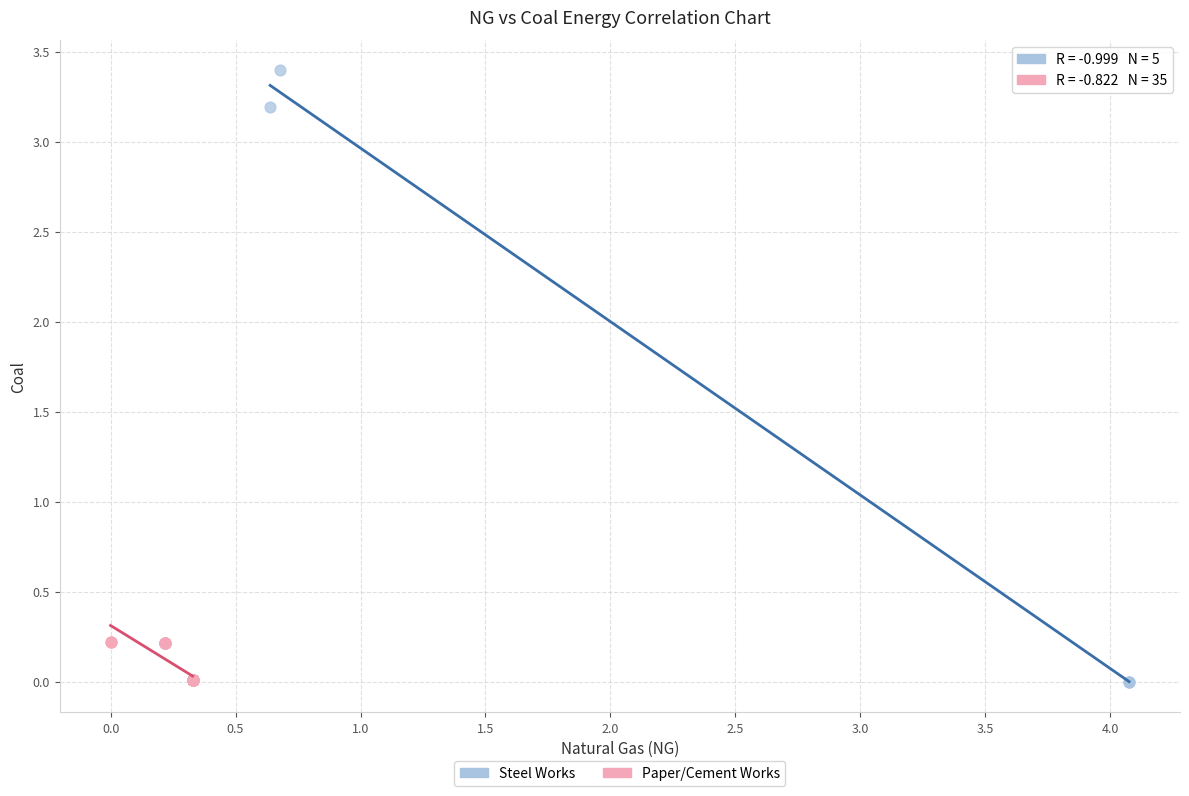

Which series contains the highest Y value?

Steel Works